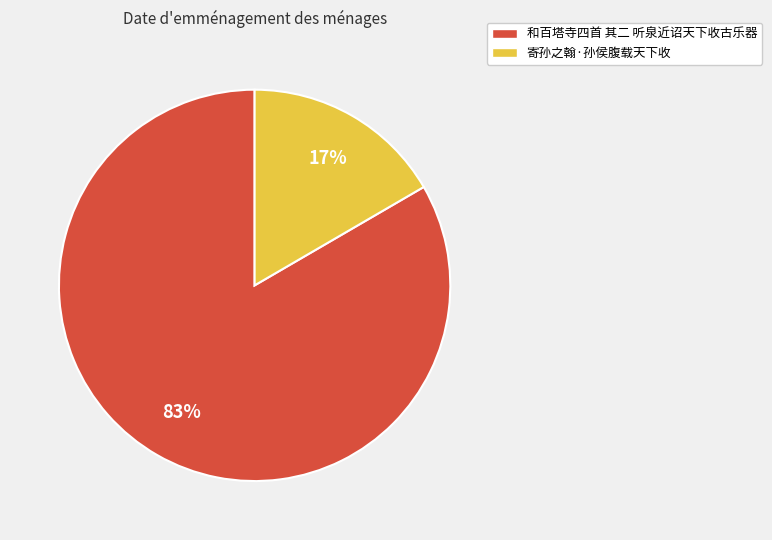

Is 和百塔寺四首 其二 听泉近诏天下收古乐器 the majority of the pie?

Yes